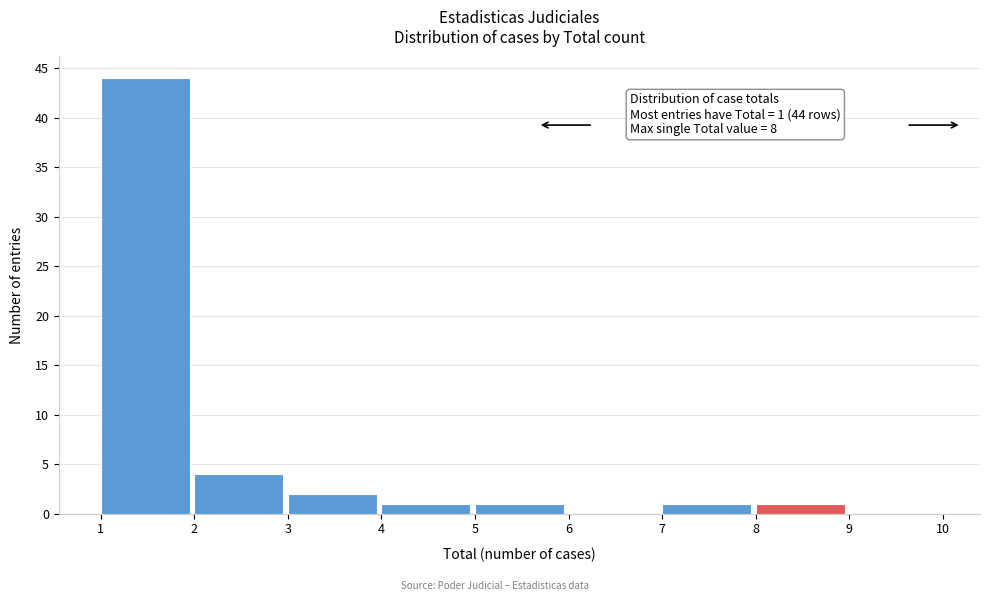

Which range on the x-axis has the tallest bar?

1 to 2